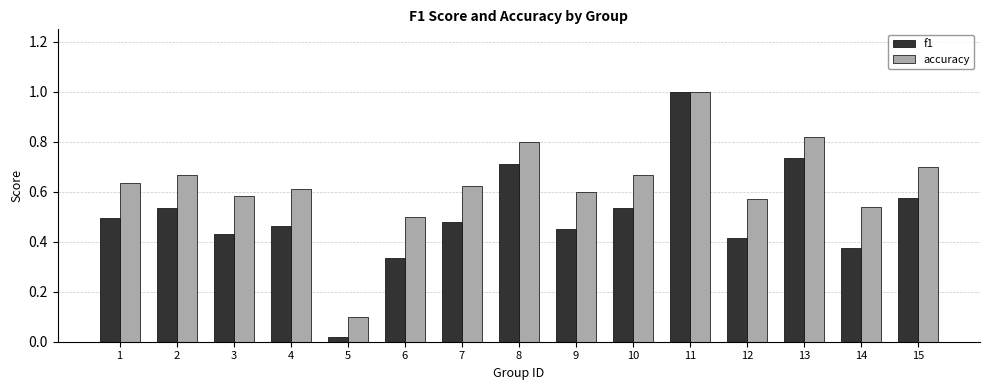

The accuracy series shows 0.3 at 15. True or false?

False